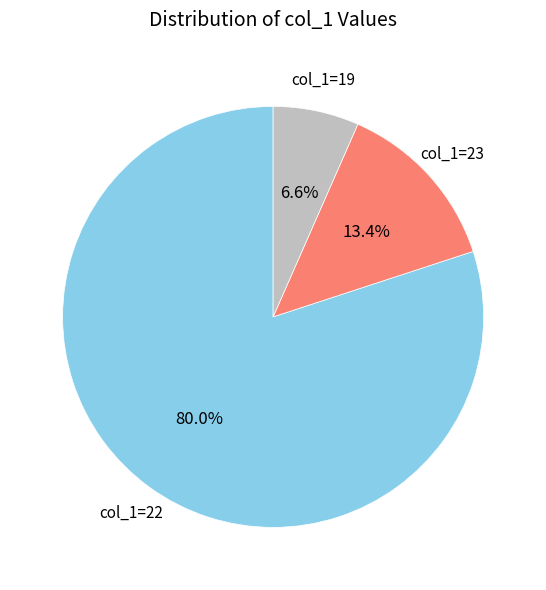

Which category has the biggest portion of the pie?

col_1=22